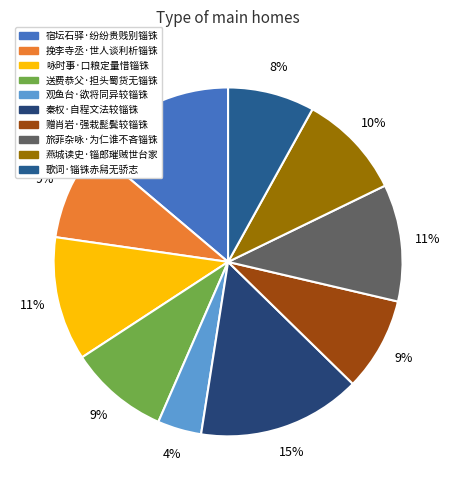

Which category has the biggest portion of the pie?

秦权·自程文法较锱铢